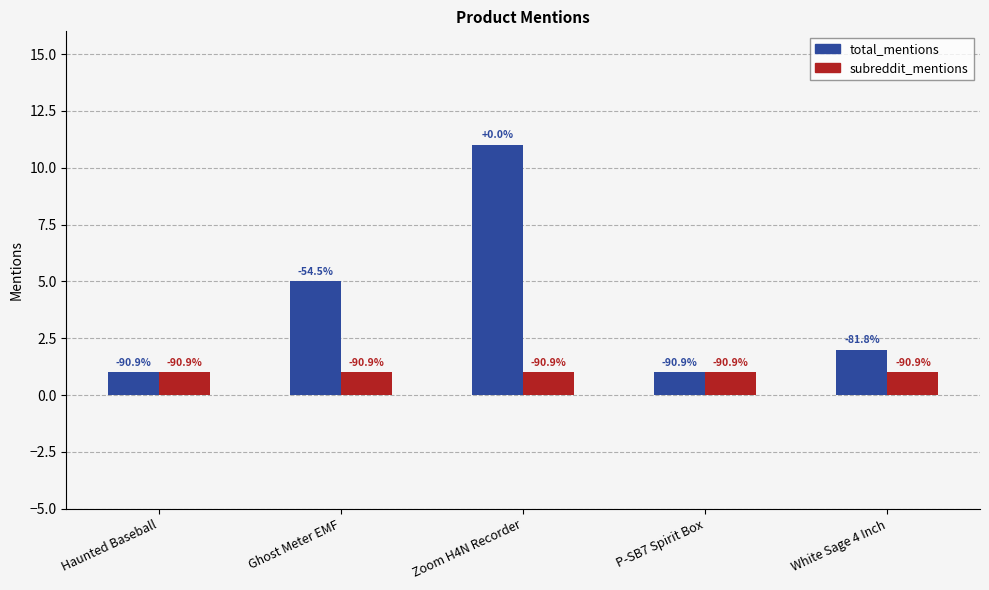

Rank the series by their average value, from highest to lowest.

total_mentions, subreddit_mentions